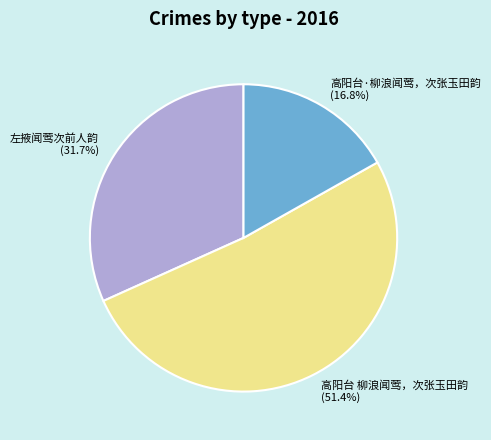

Is it true that 高阳台 柳浪闻莺，次张玉田韵 is 51% of the pie?

True